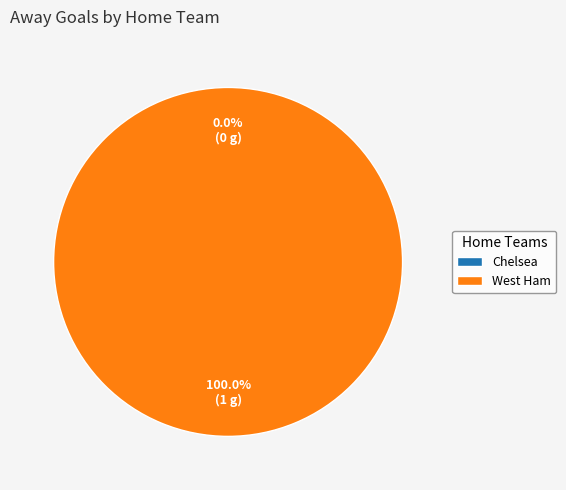

Does West Ham account for over 50% of the chart?

Yes